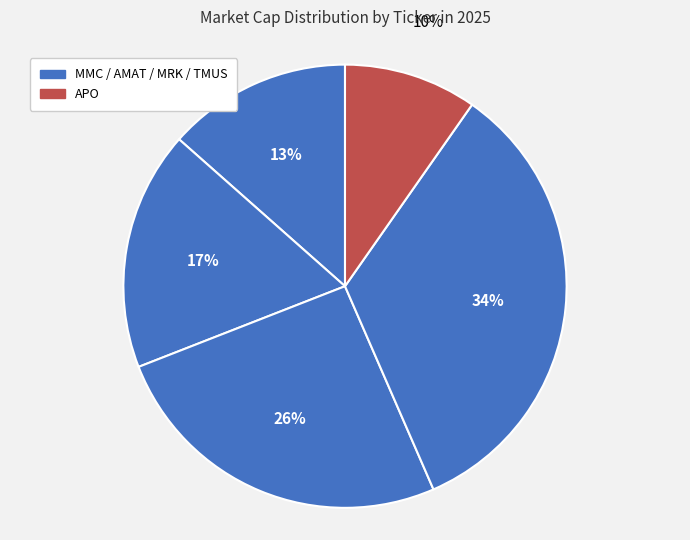

How many segments does this pie chart have?

5